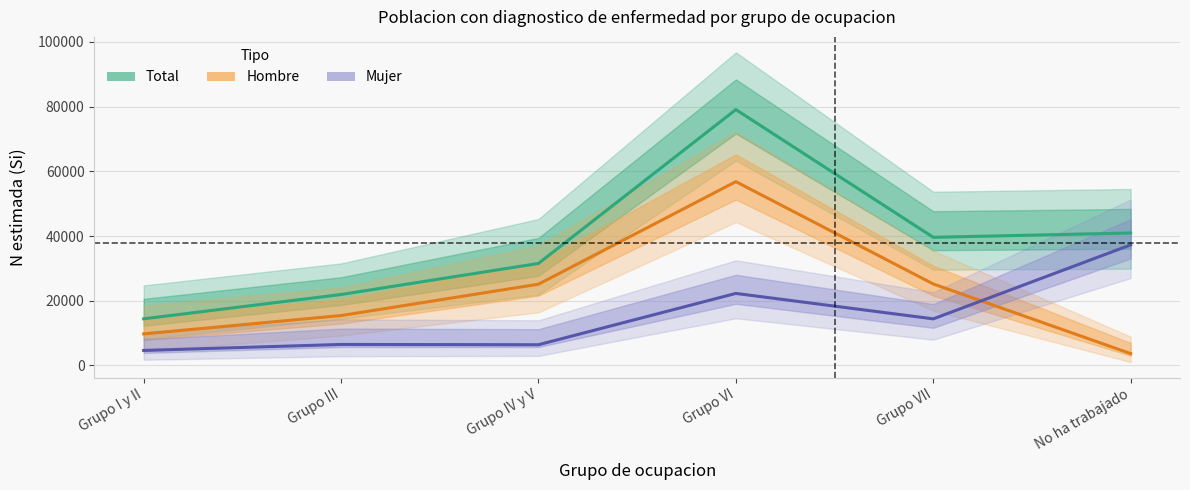

True or false: Total has more than 0 interior local peaks.

True